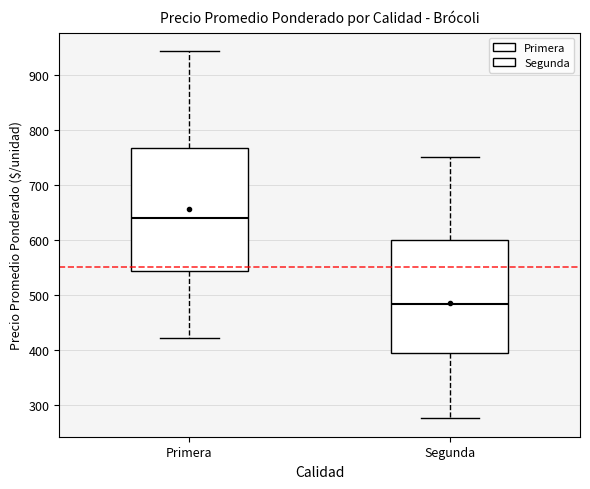

Which box's median line is the highest?

Primera